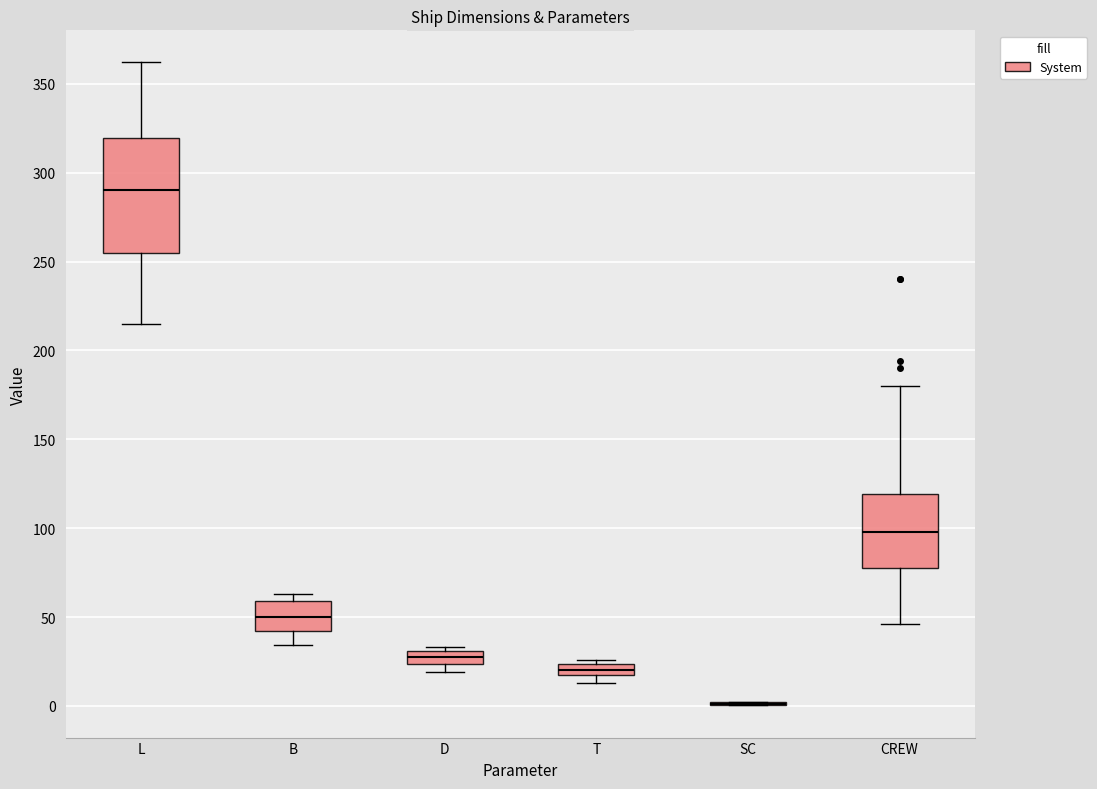

Comparing the boxes themselves (not the whiskers), which one is the tallest?

L